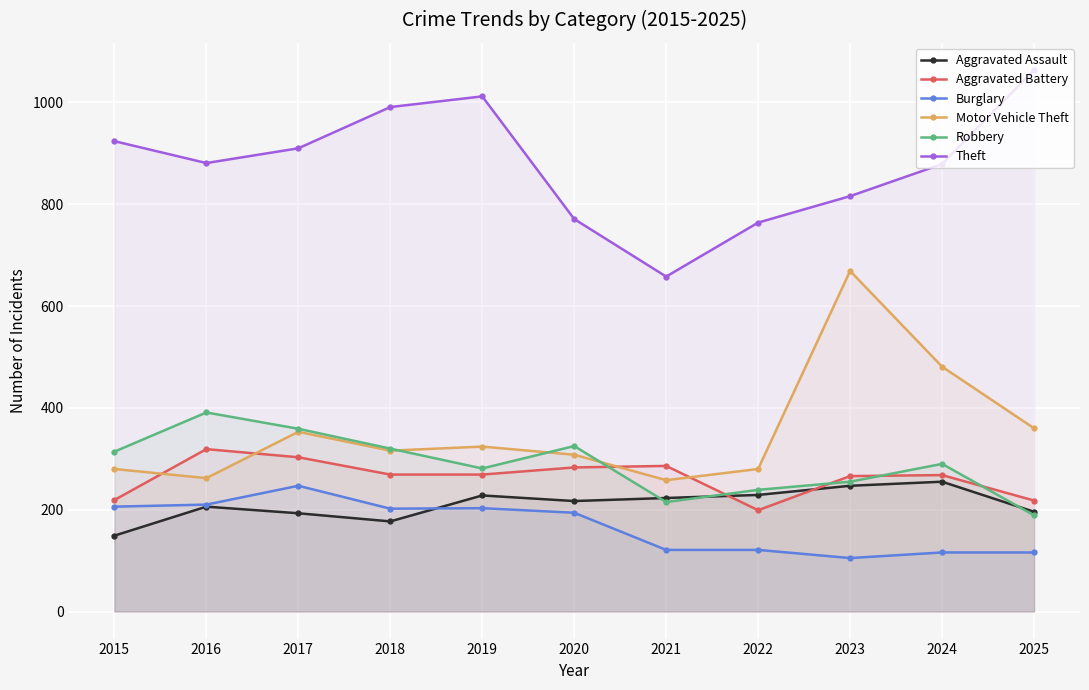

The Motor Vehicle Theft series shows 258 at 2021. True or false?

True